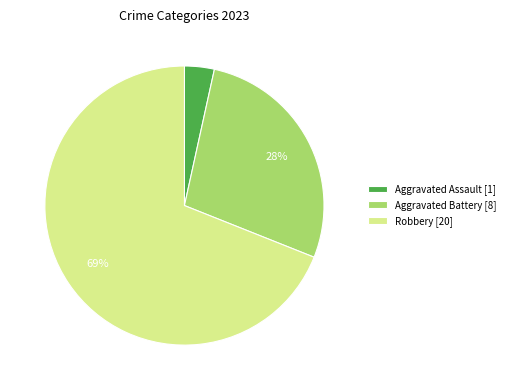

Is the sum of Robbery [20] and Aggravated Assault [1] greater than half?

Yes